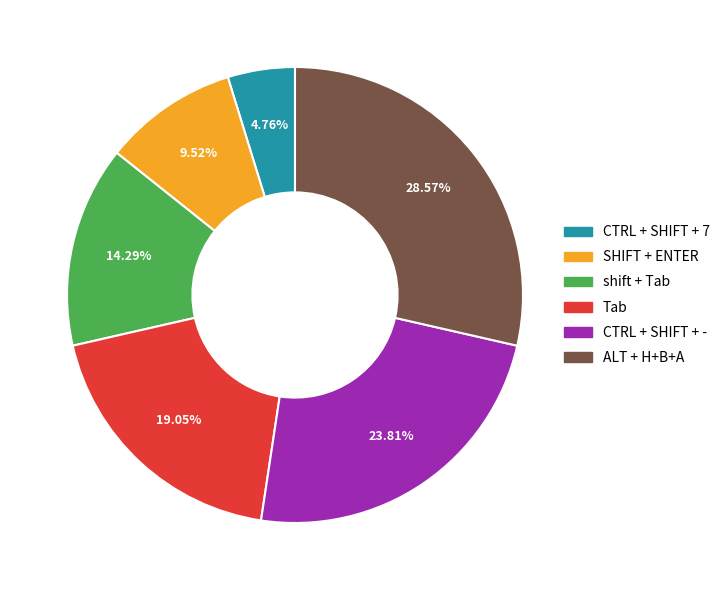

Is there a majority slice in this chart?

No